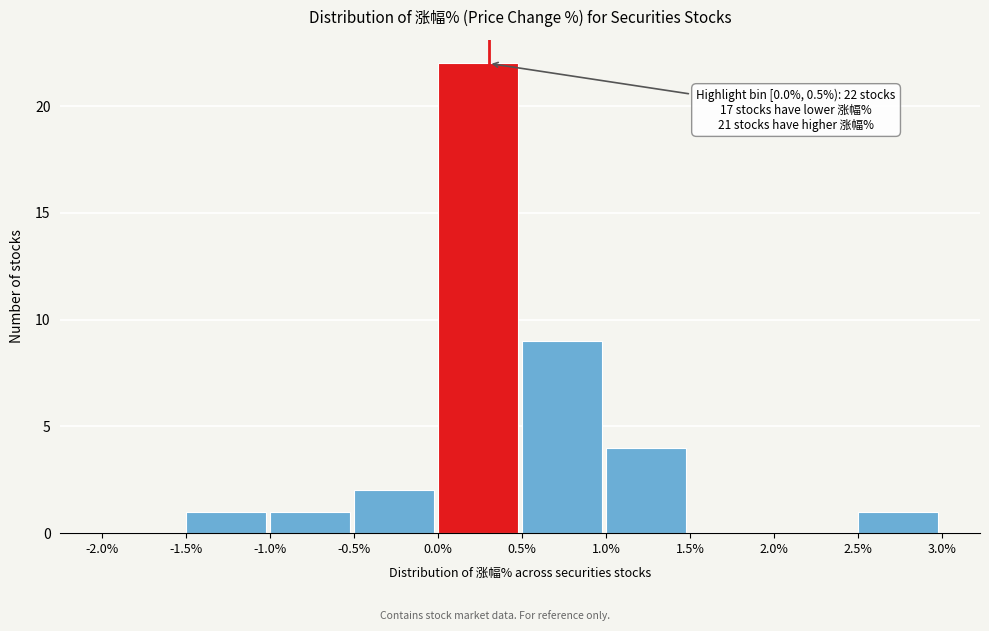

Over which range of the x-axis is the bar tallest?

0.0% to 0.5%